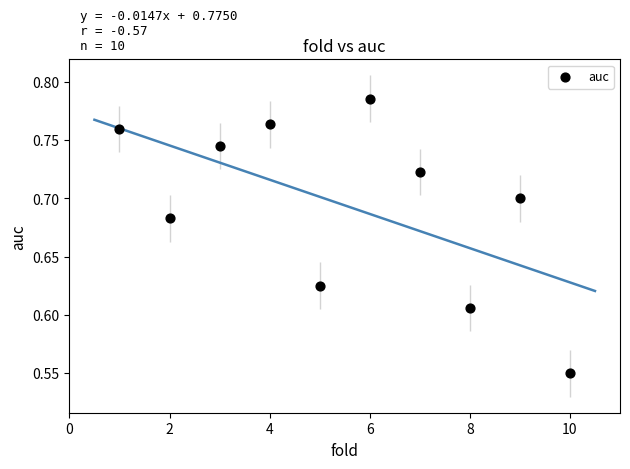

What is the average X value?

5.5